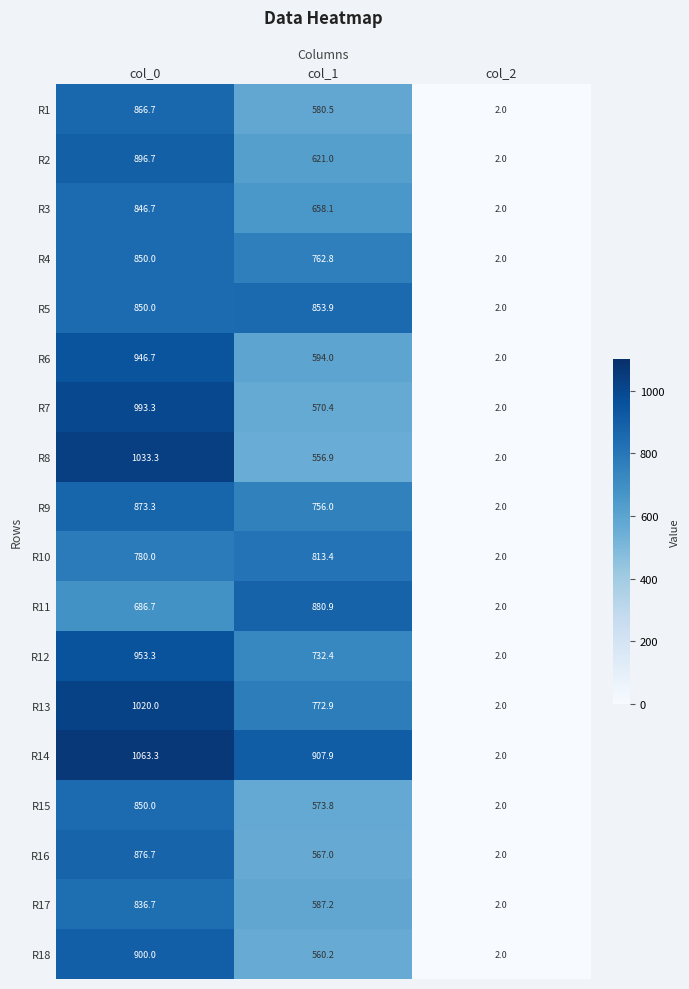

List the labels in order of R2 value, smallest first.

col_2, col_1, col_0